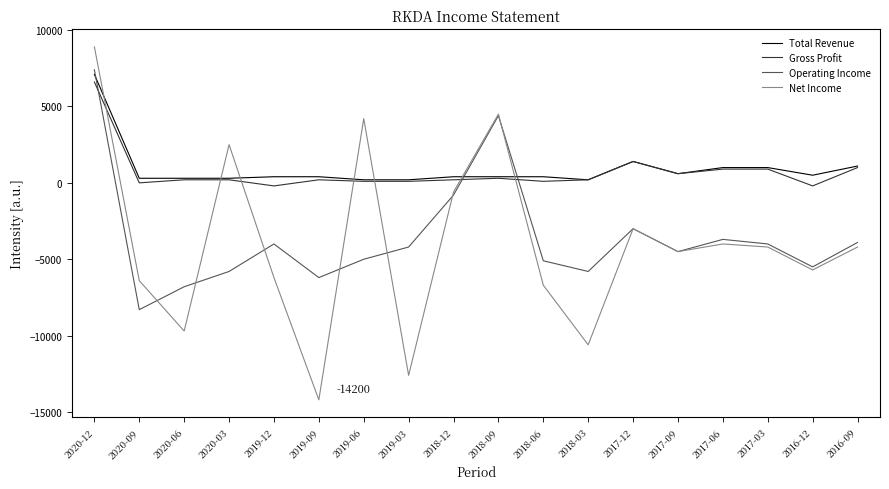

Where do Net Income and Operating Income first cross each other?

2020-09 and 2020-06